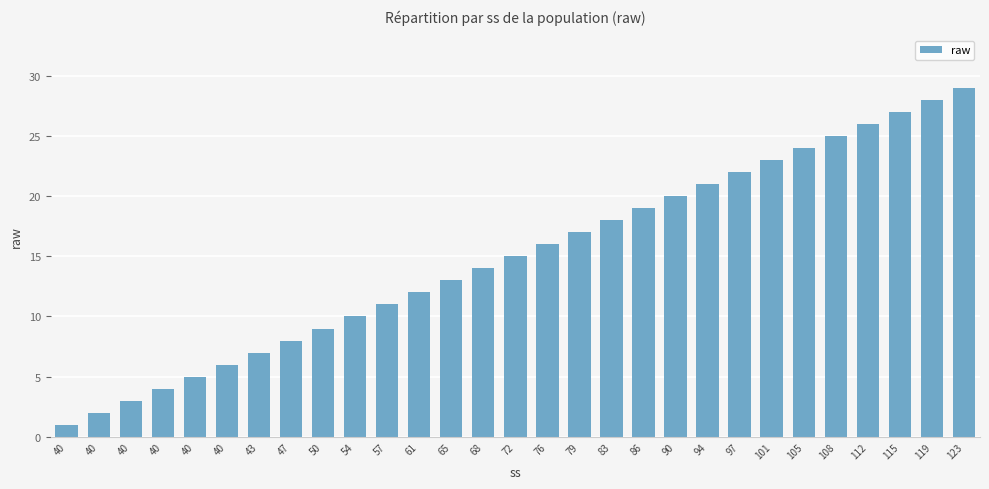

Does the chart contain stacked bars?

No